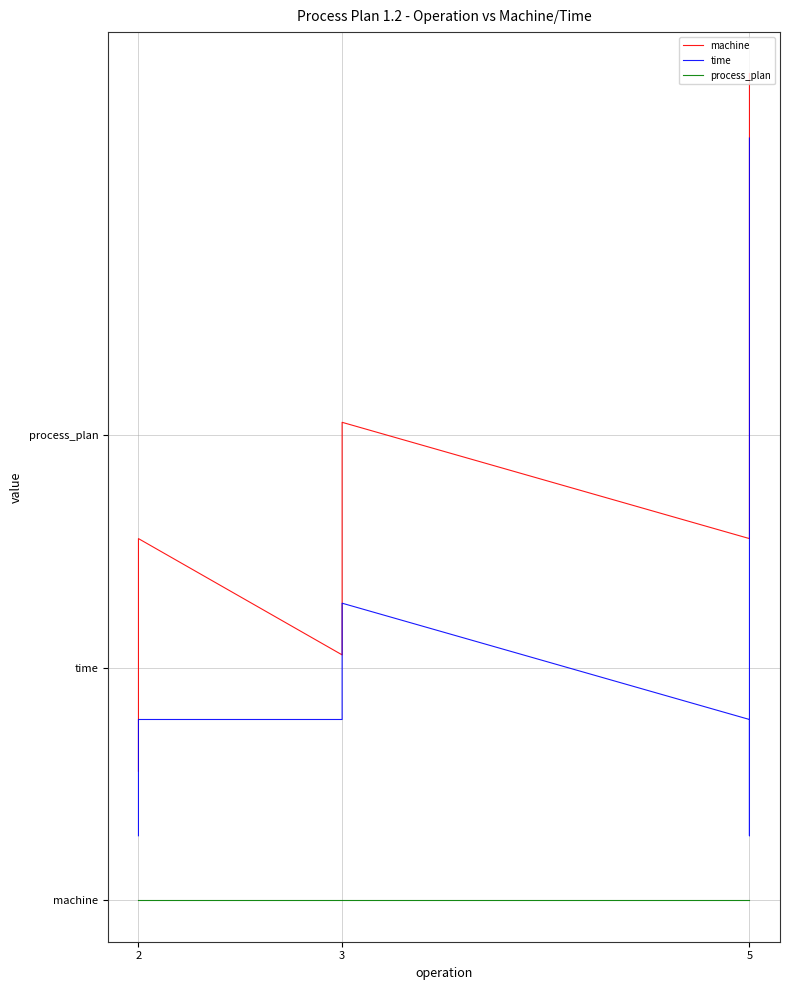

True or false: process_plan has more than 1 points higher than both neighbors.

False